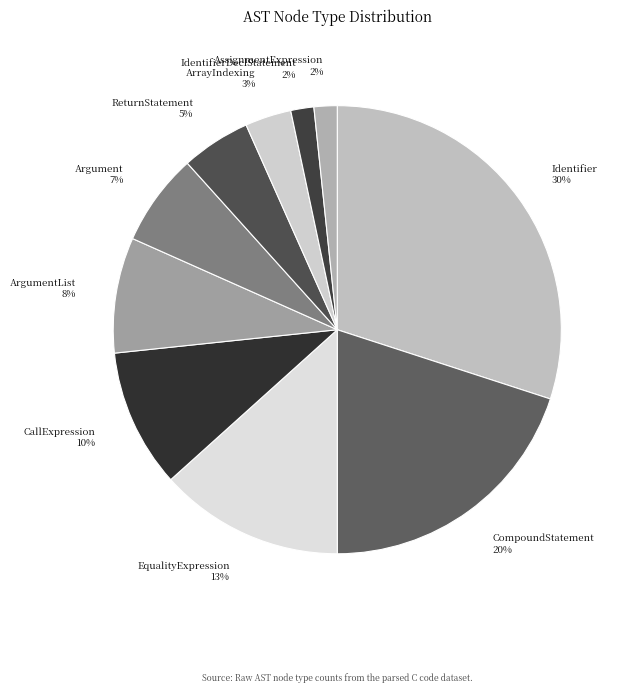

To the nearest percent, what is the combined percentage of EqualityExpression and Argument?

20%